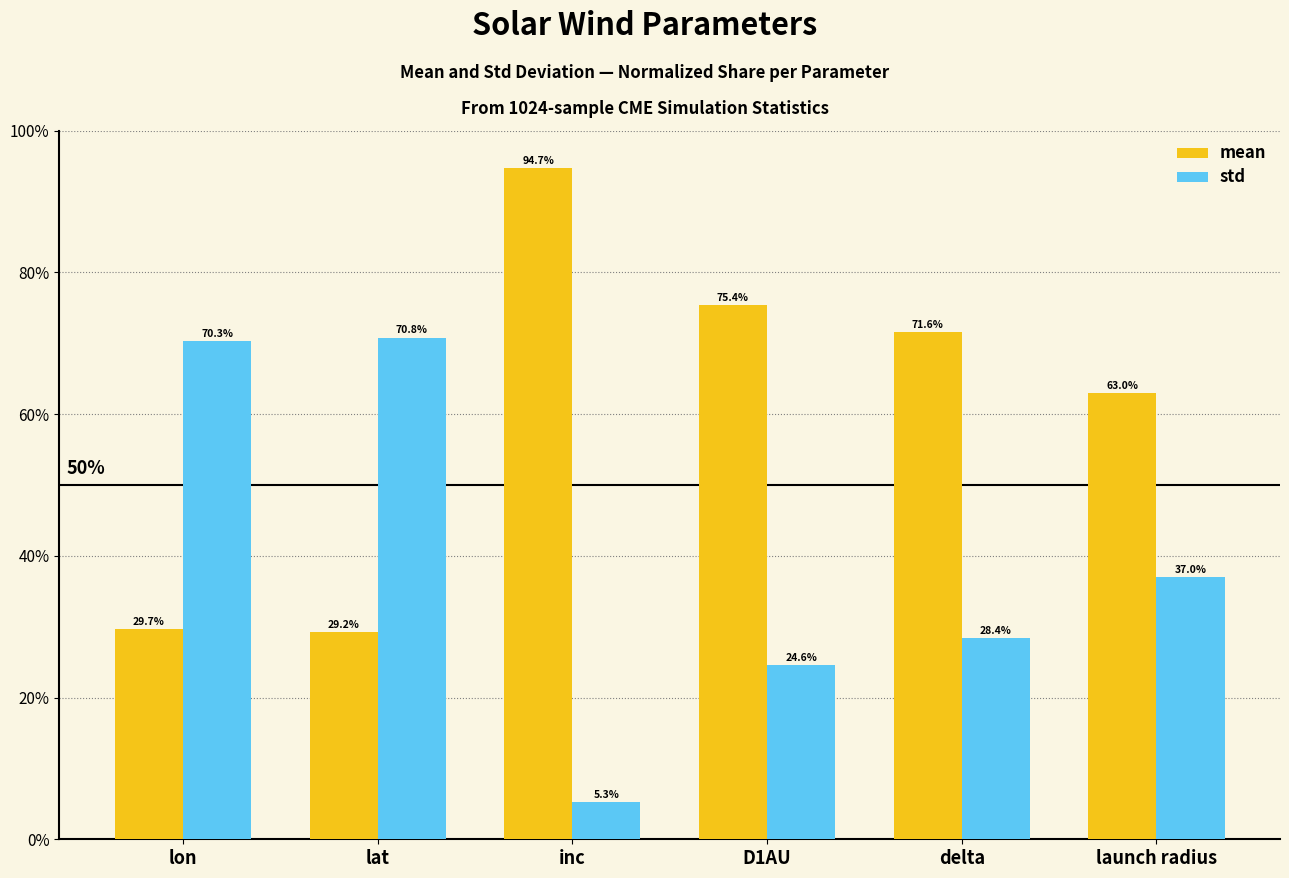

At how many categories does at least one series exceed 27?

6